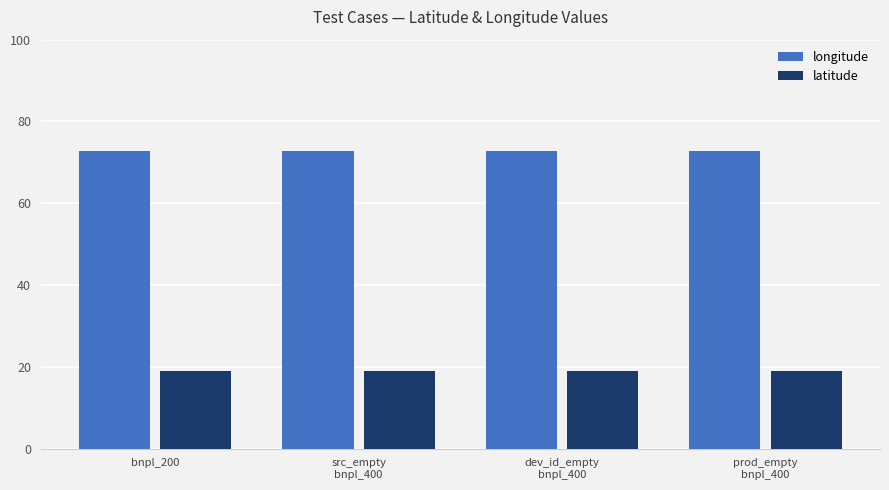

What is the maximum value for longitude?

72.8